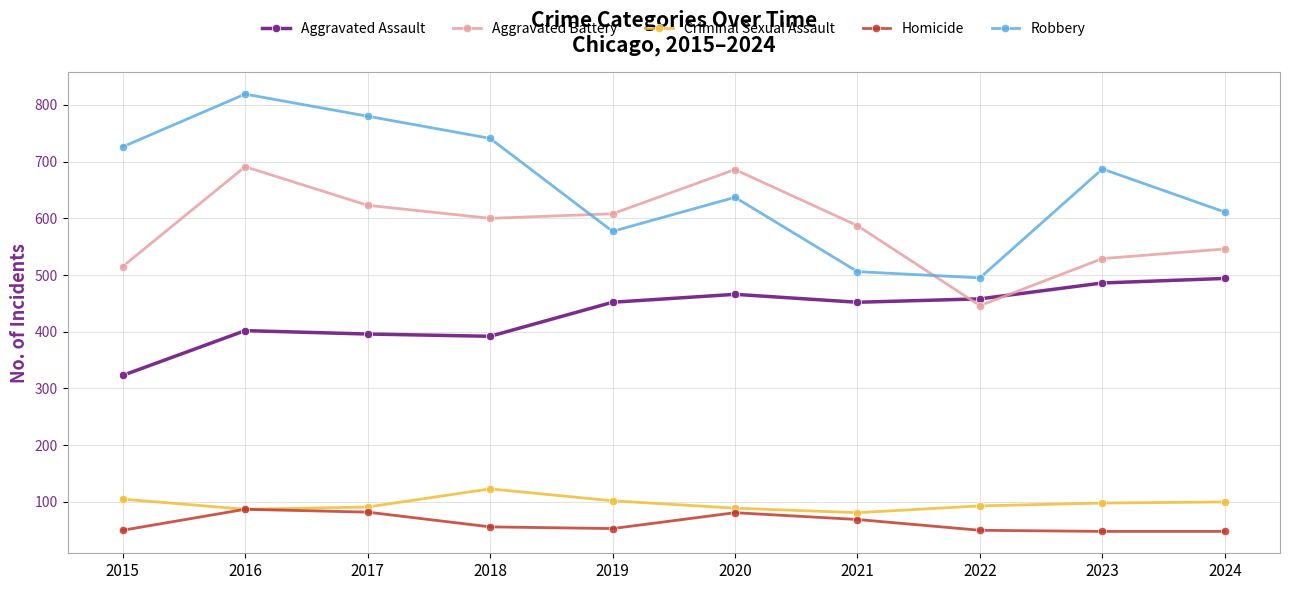

What is the value of the Robbery point at the 5th from the left?

577